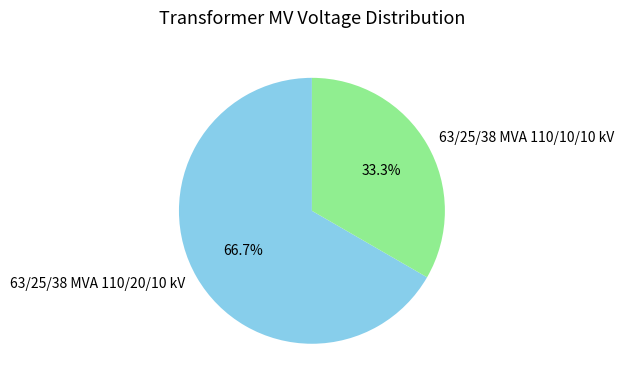

Count the number of slices in the pie.

2